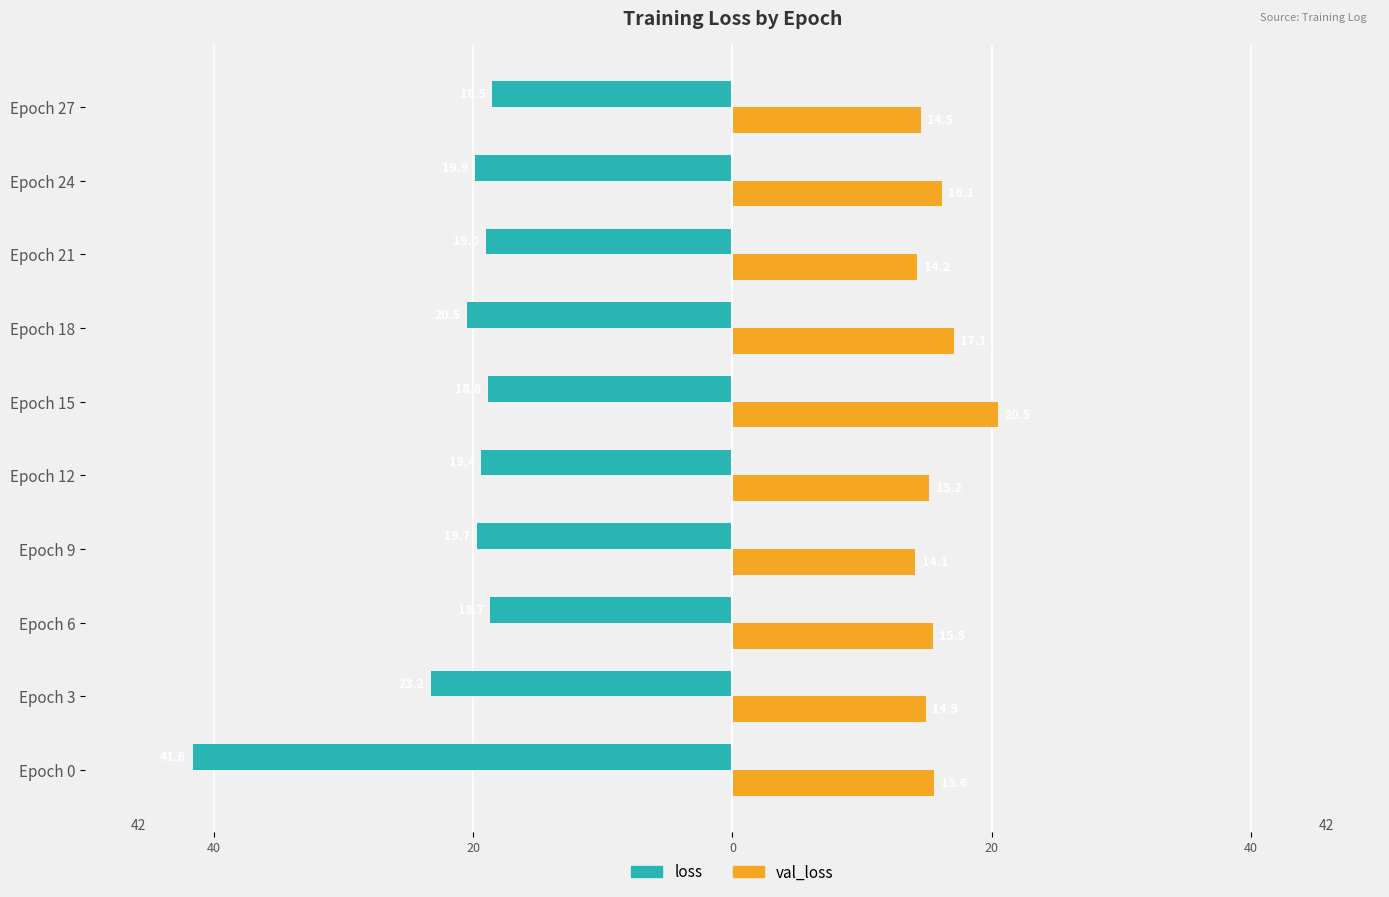

What are all the series names shown in the legend?

loss, val_loss